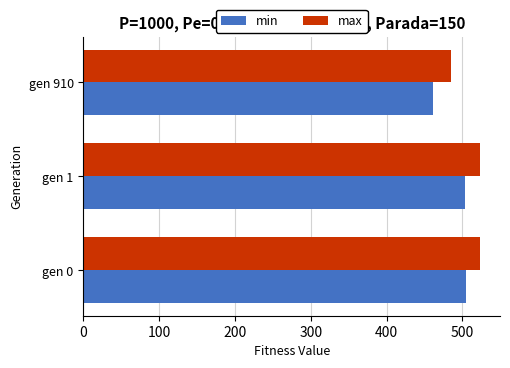

What is the spread (max minus min) of values at gen 1?

19.9